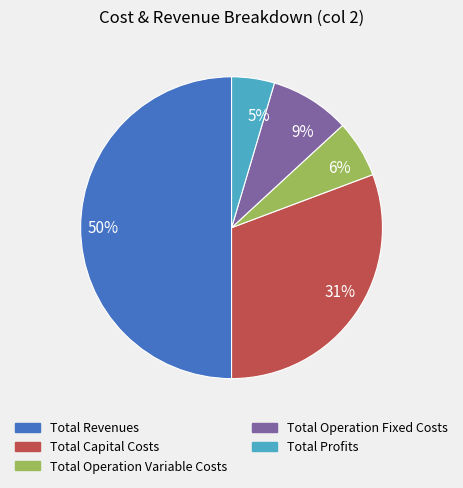

Rank the categories by value from lowest to highest.

5%, 6%, 9%, 31%, 50%